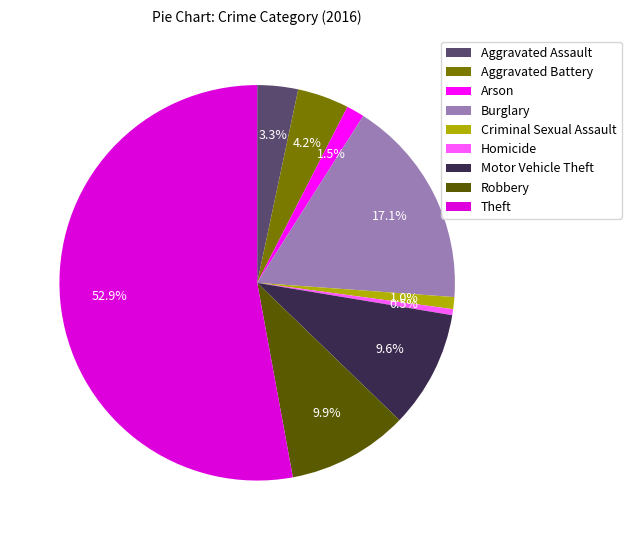

Is there a majority slice in this chart?

Yes